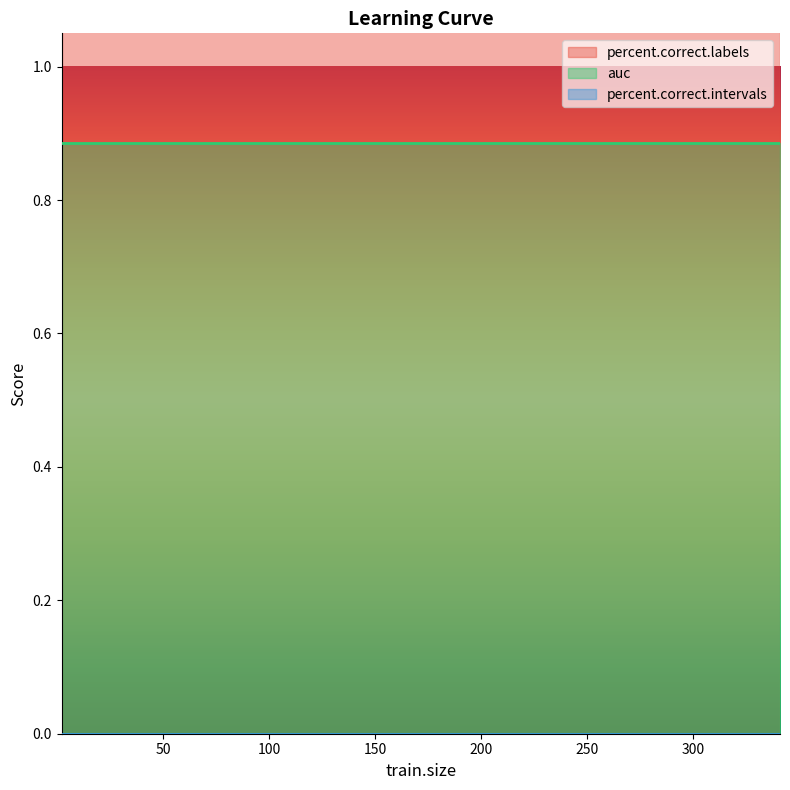

True or false: percent.correct.intervals and auc intersect in this chart.

False